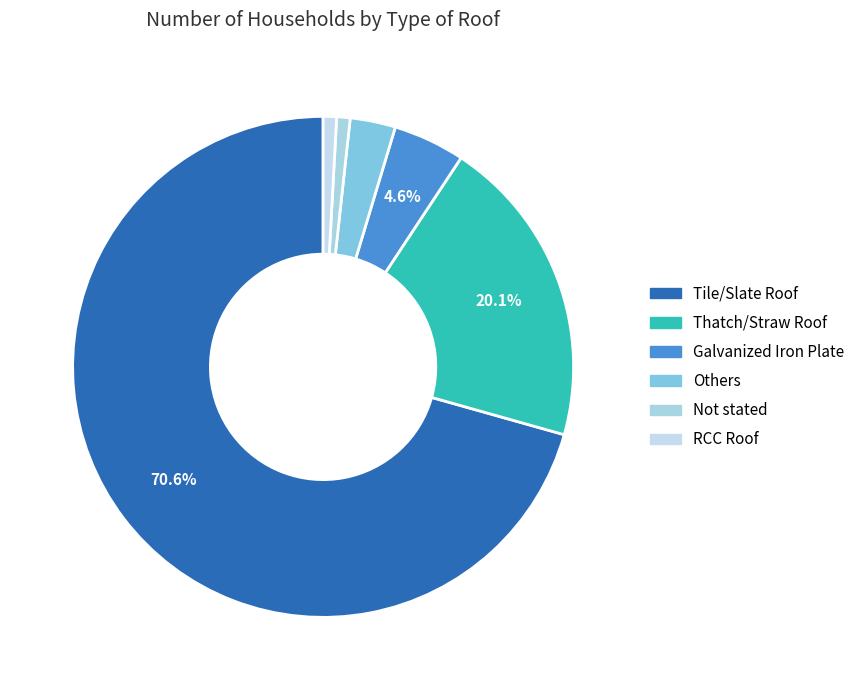

How many segments does this pie chart have?

6